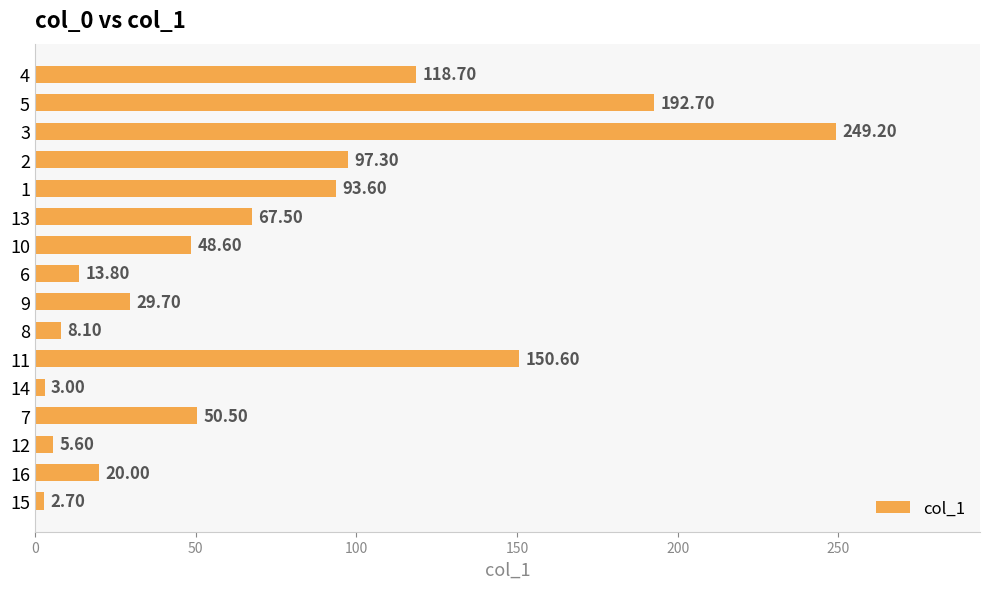

What is the smallest value displayed?

2.7